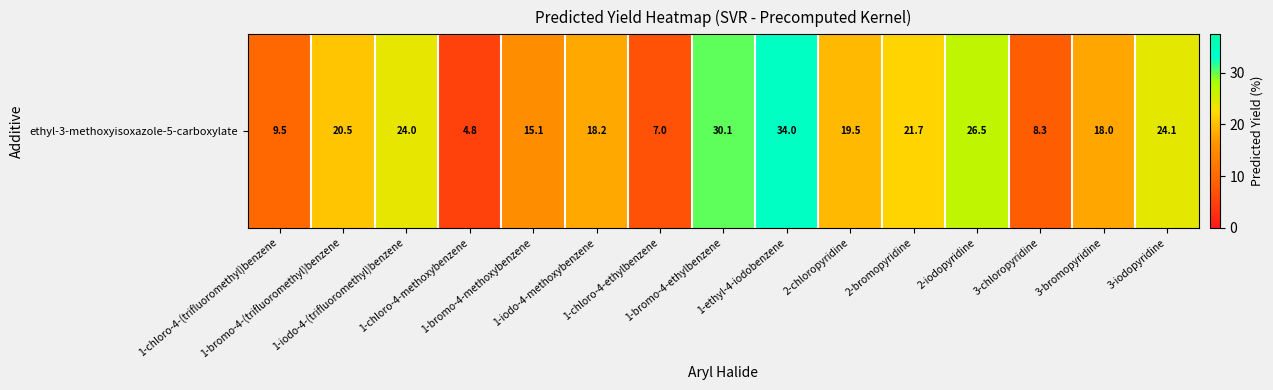

Is it true that the value at 1-bromo-4-ethylbenzene is 30.1?

True